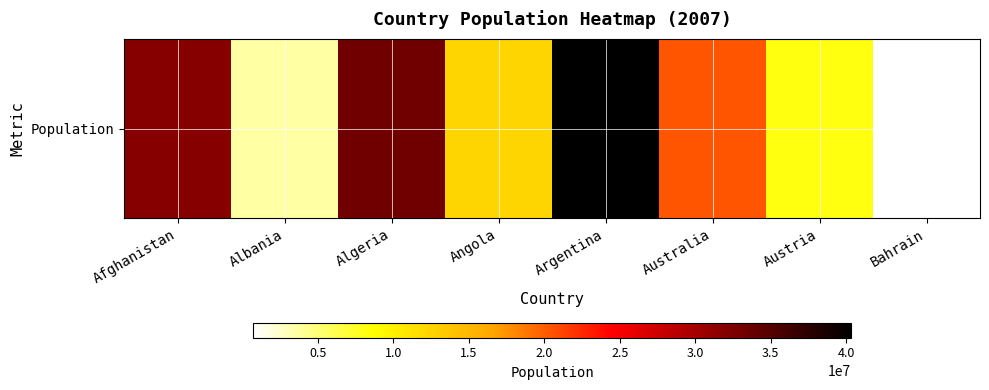

What is the sum of all values?

150888597